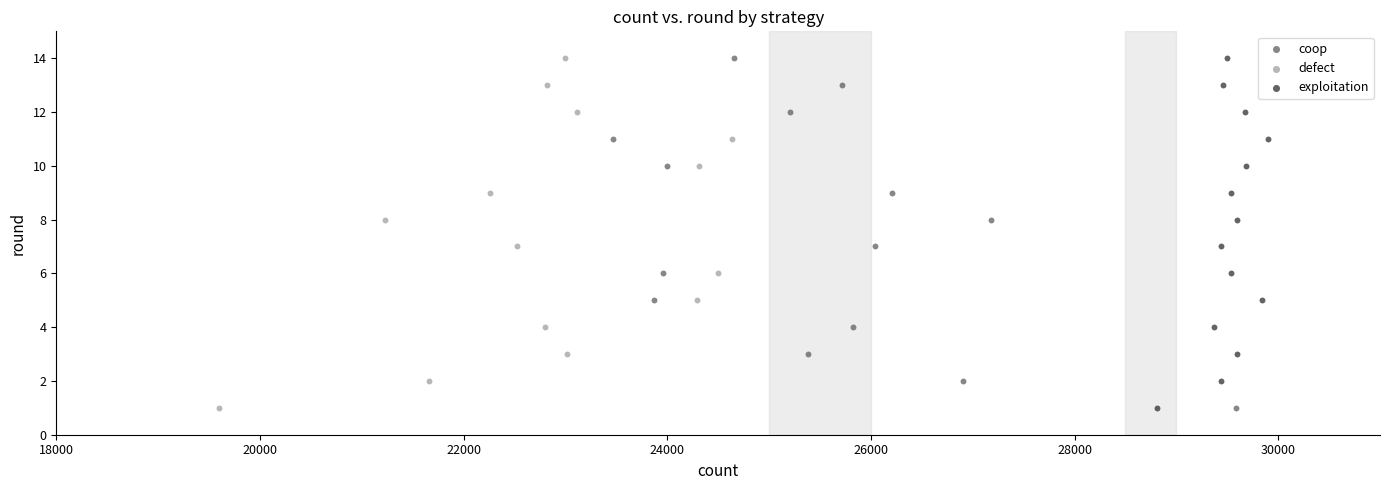

What are all the series names shown in the legend?

coop, defect, exploitation